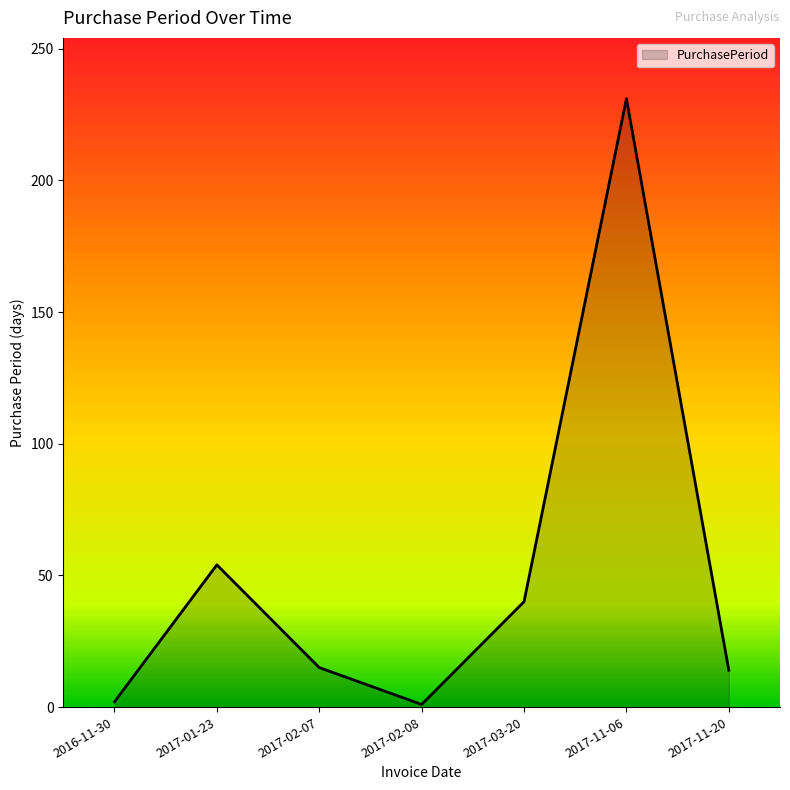

How many distinct data groups are displayed?

1